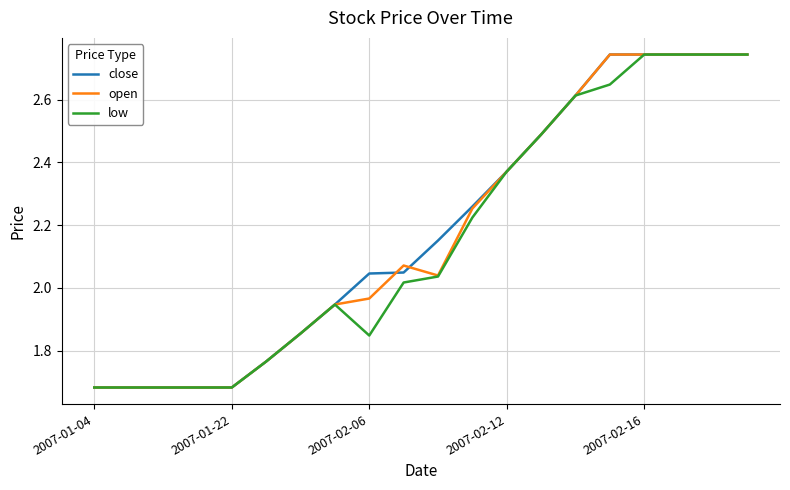

What is the value of the close point at the 20th from the left?

2.7